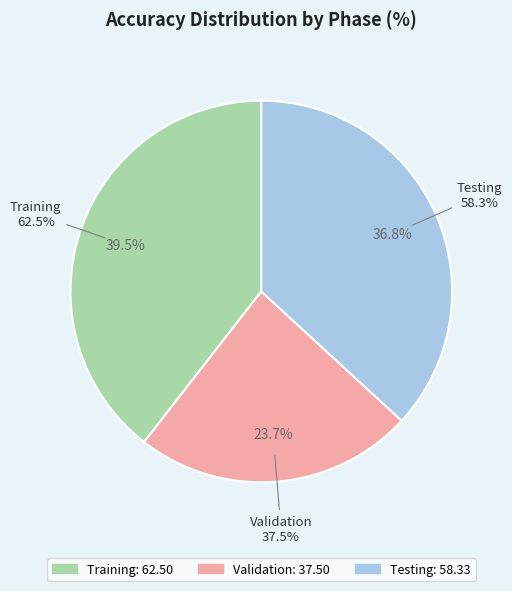

To the nearest percent, what is the difference between the Training and Validation slice percentages?

16%